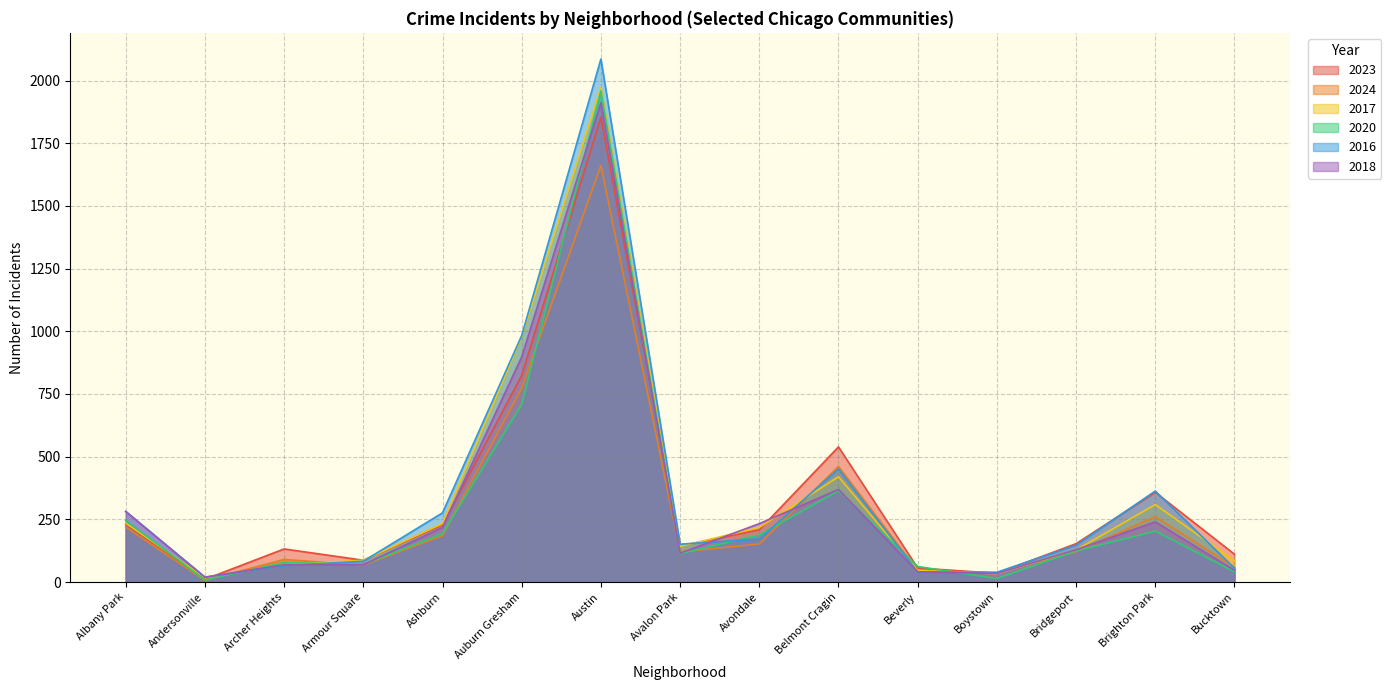

What is the value of the 2023 point at the 13th from the left?

153